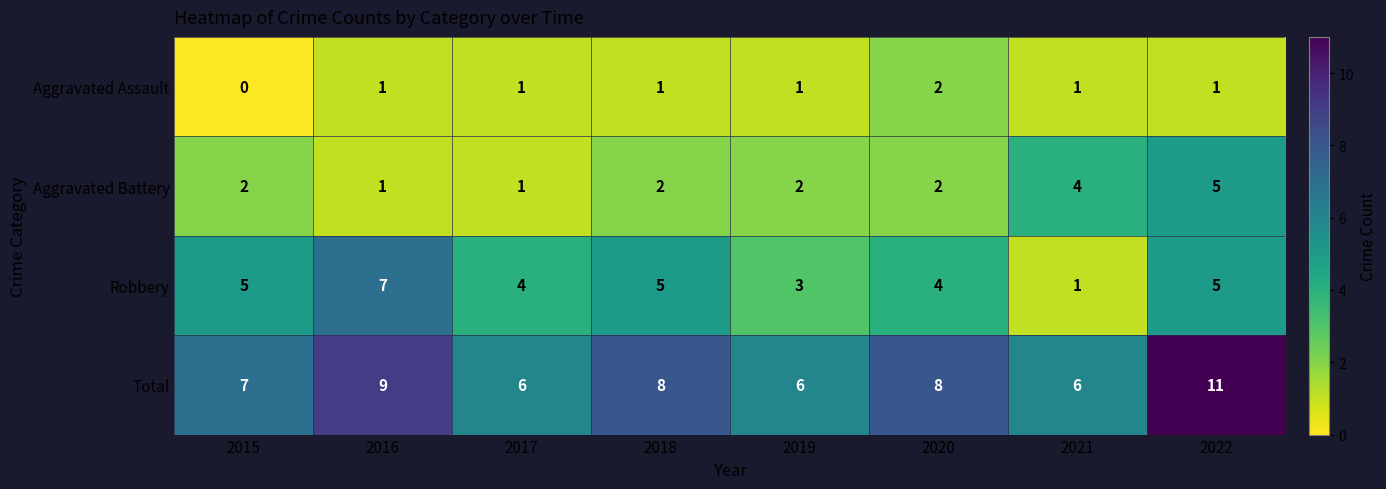

True or false: Robbery has a value of 7 at 2016.

True